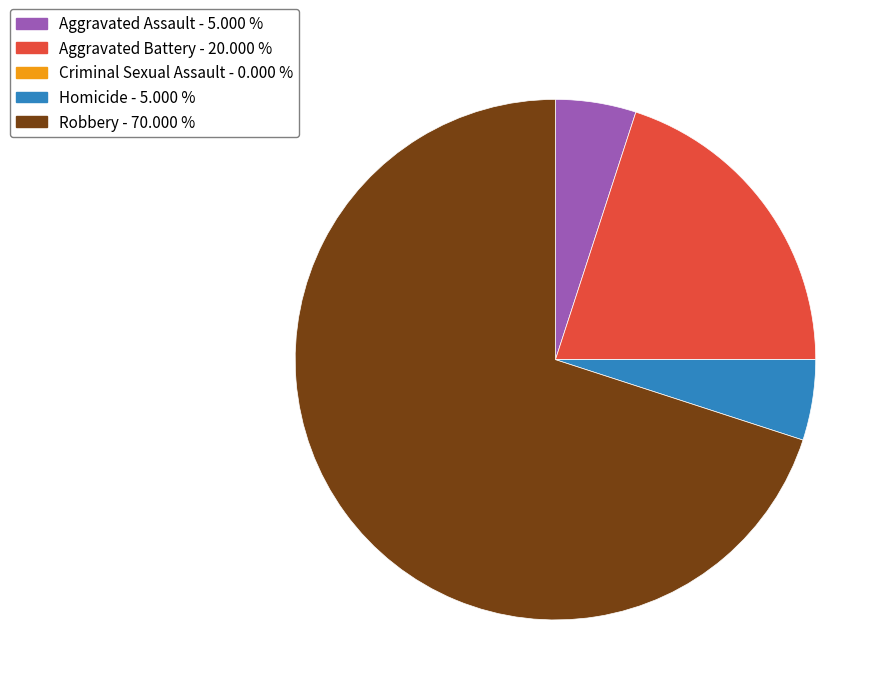

Do Aggravated Battery and Homicide together represent more than half of the pie?

No